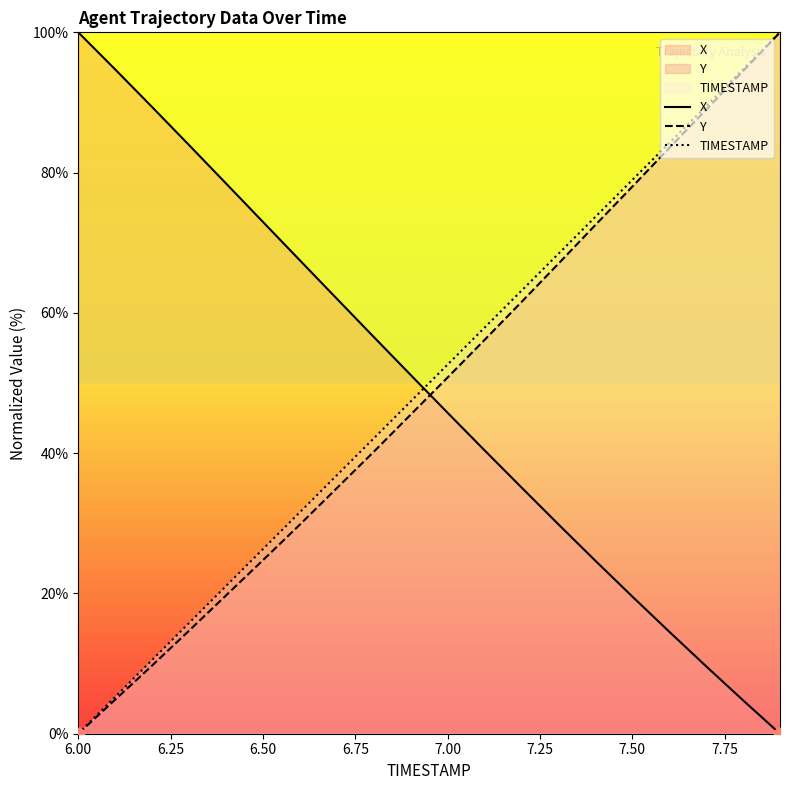

True or false: TIMESTAMP and X cross at least once.

True